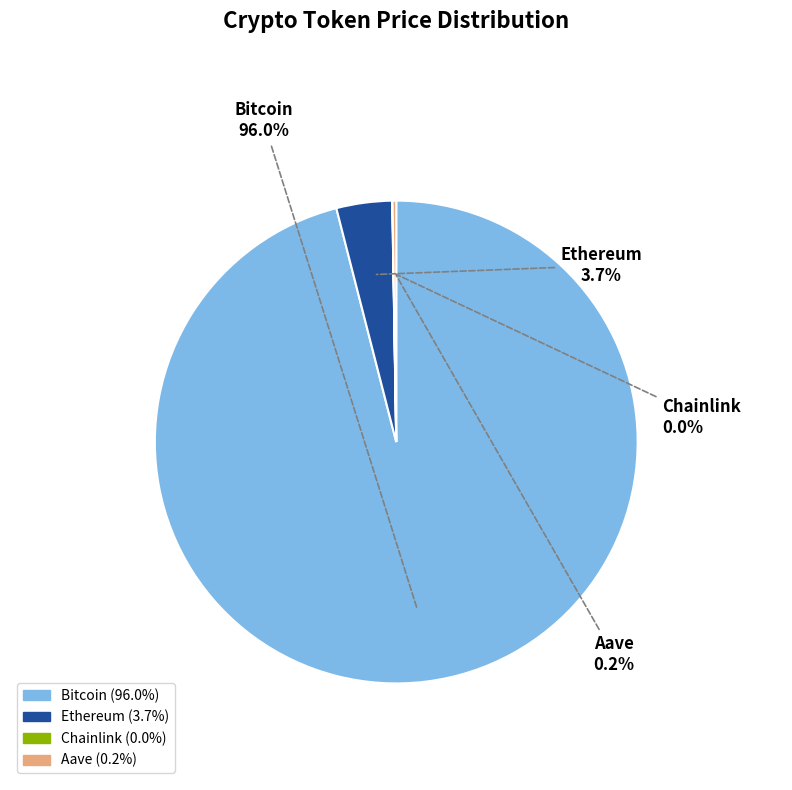

Is there a majority slice in this chart?

Yes